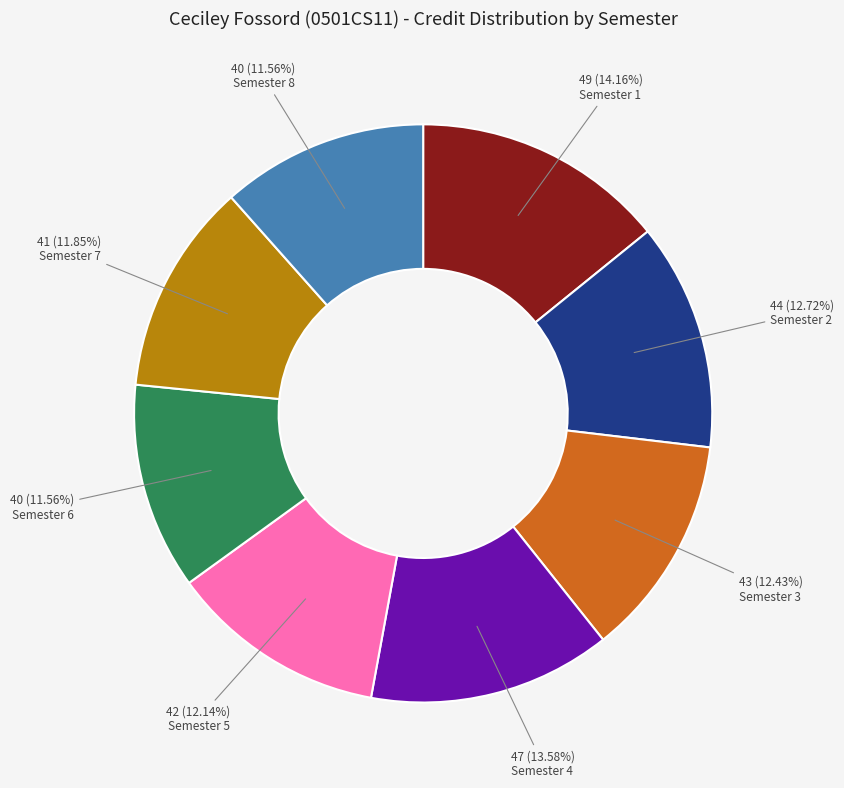

Is there a majority slice in this chart?

No